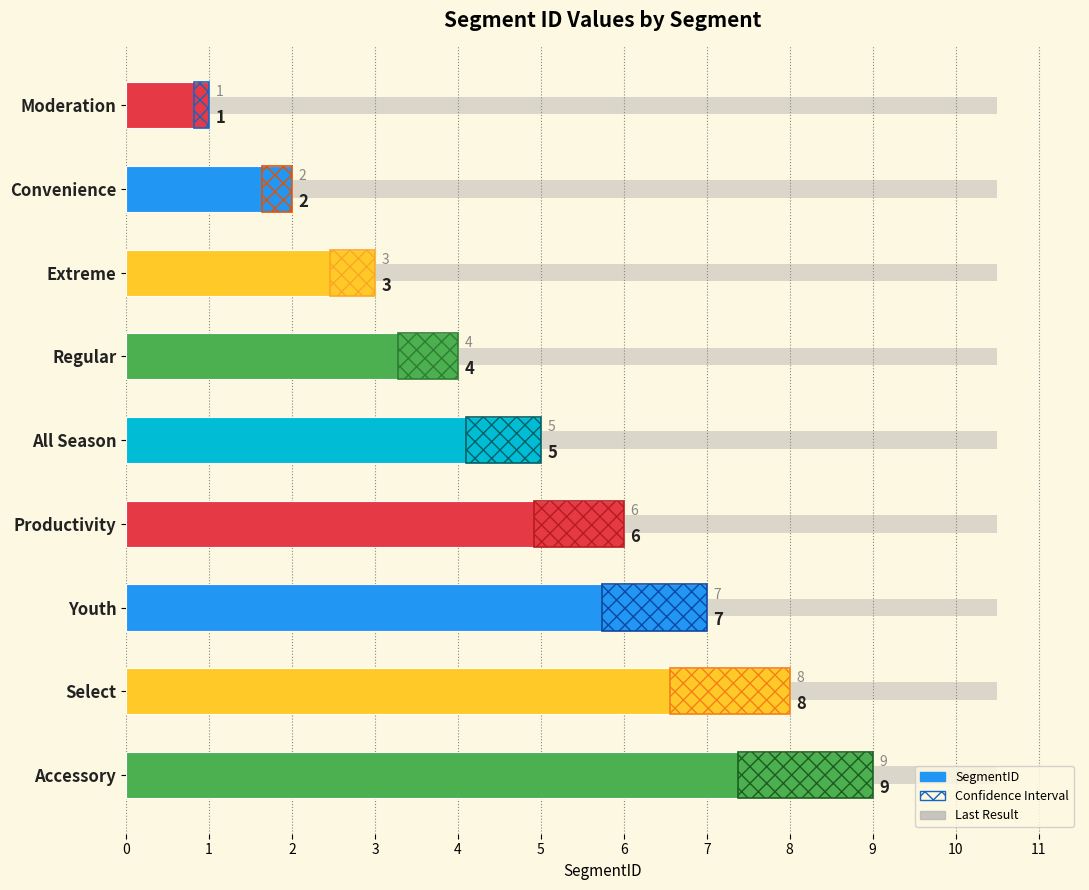

What is the greatest value displayed?

9